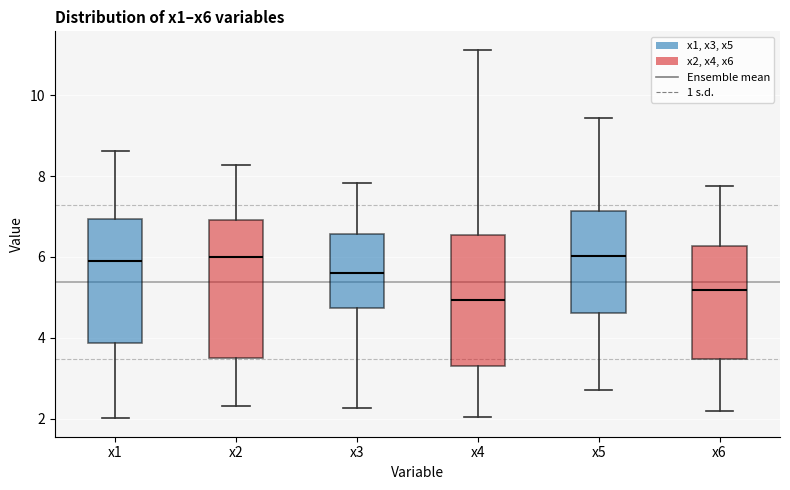

Reading left to right, read every box against the y-axis: the position of its median line, the range the box covers, and the ends of its whiskers. The values are not printed on the chart, so give them approximately, as read against the axis.

x1: median 5.8, box 3.8 to 7.0, whiskers 2.0 to 8.6
x2: median 6.0, box 3.6 to 7.0, whiskers 2.4 to 8.2
x3: median 5.6, box 4.8 to 6.6, whiskers 2.2 to 7.8
x4: median 5.0, box 3.4 to 6.6, whiskers 2.0 to 11.2
x5: median 6.0, box 4.6 to 7.2, whiskers 2.8 to 9.4
x6: median 5.2, box 3.4 to 6.2, whiskers 2.2 to 7.8